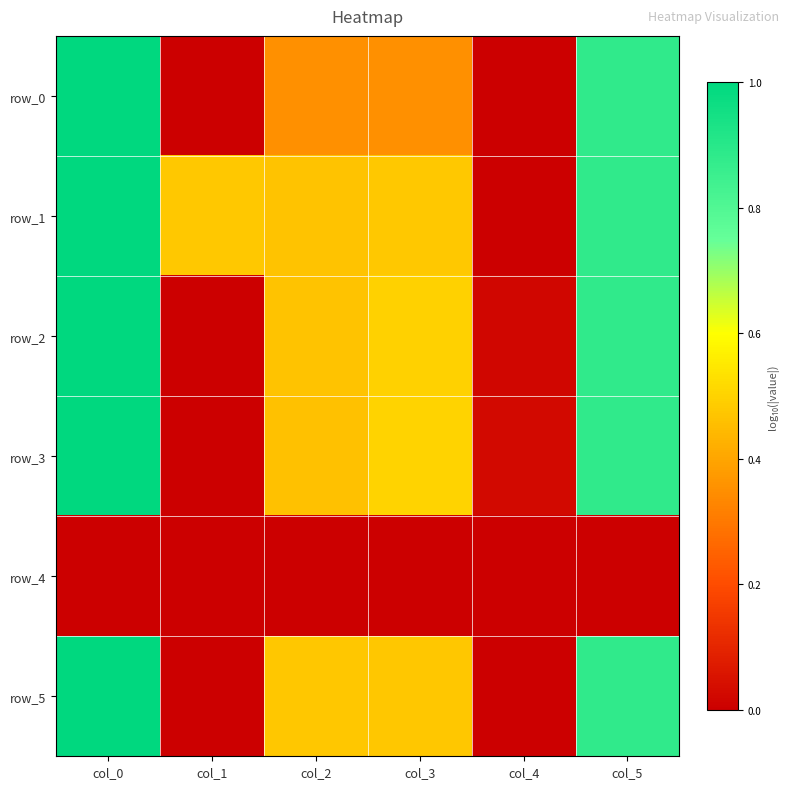

Between col_3 and col_5, which series saw the biggest shift?

row_0